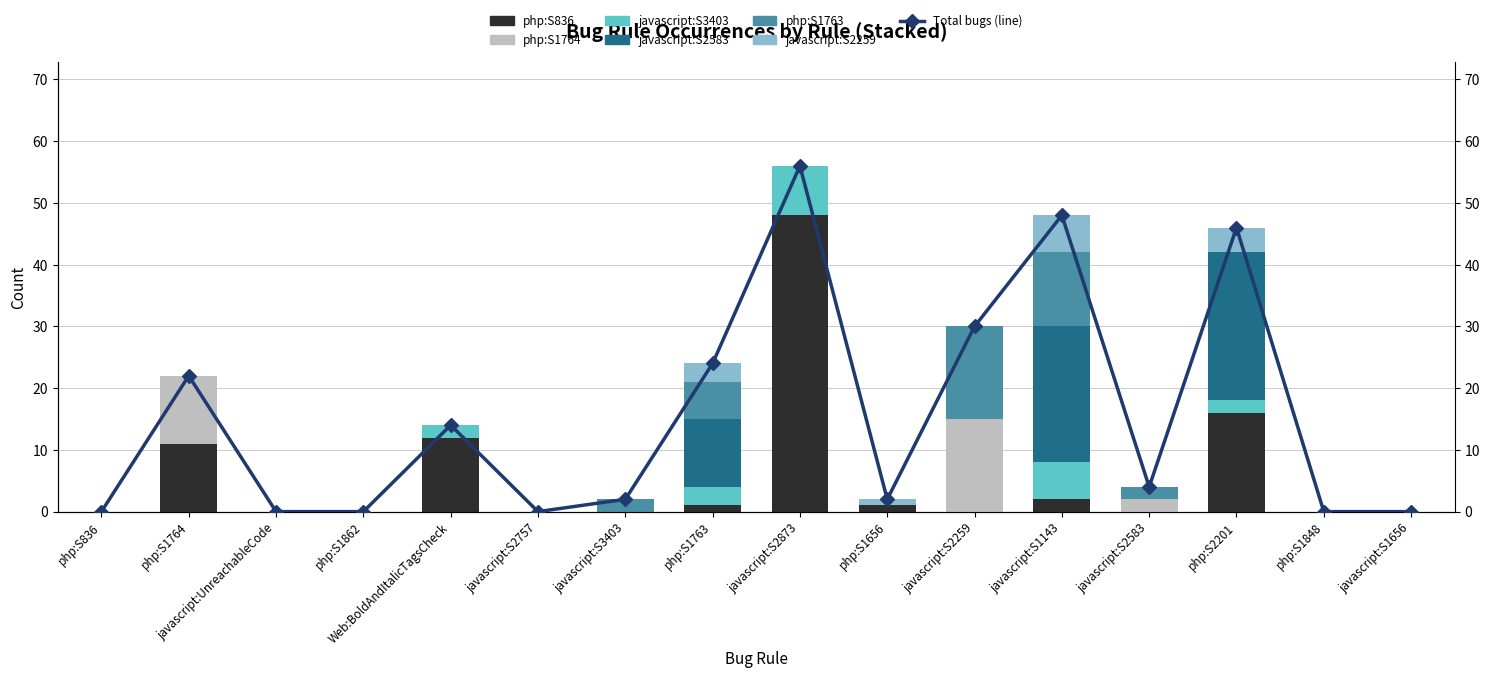

The value of php:S1764 at javascript:S1656 is 0. True or false?

True